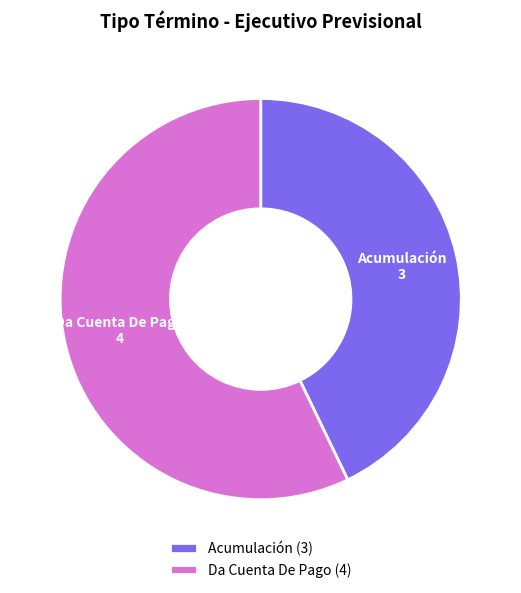

How many segments does this pie chart have?

2